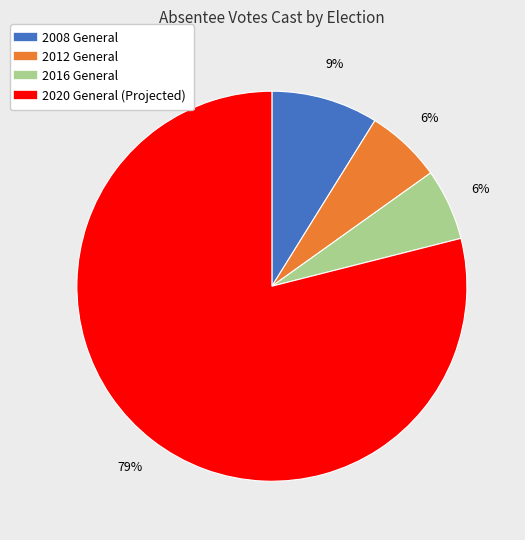

Which slice represents more than half of the pie?

2020 General (Projected)